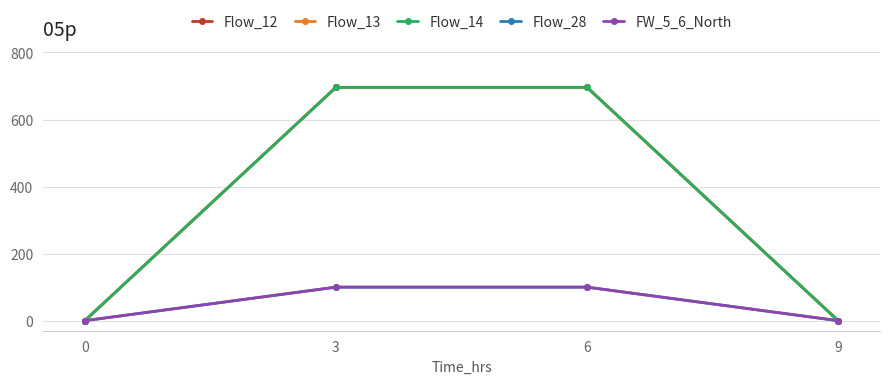

True or false: Flow_28 and Flow_14 cross at least once.

False